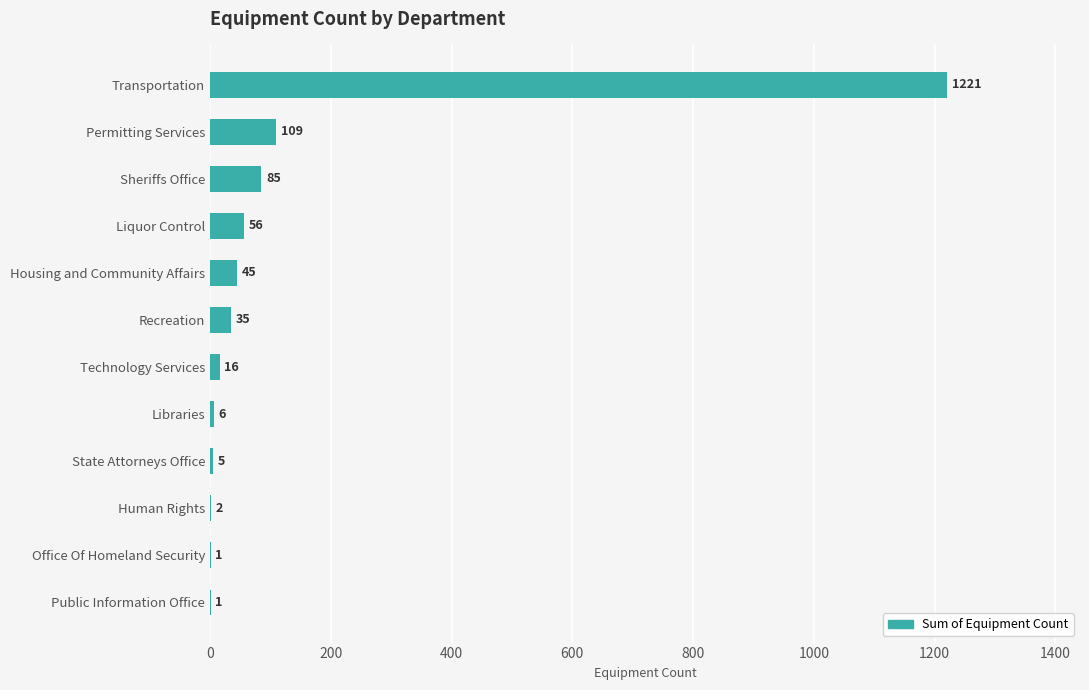

What is the change in value from Liquor Control to State Attorneys Office?

-51